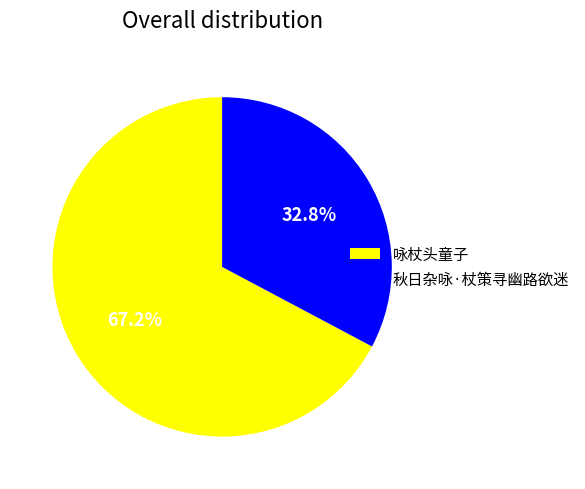

True or false: 咏杖头童子 accounts for 67% of the total.

True